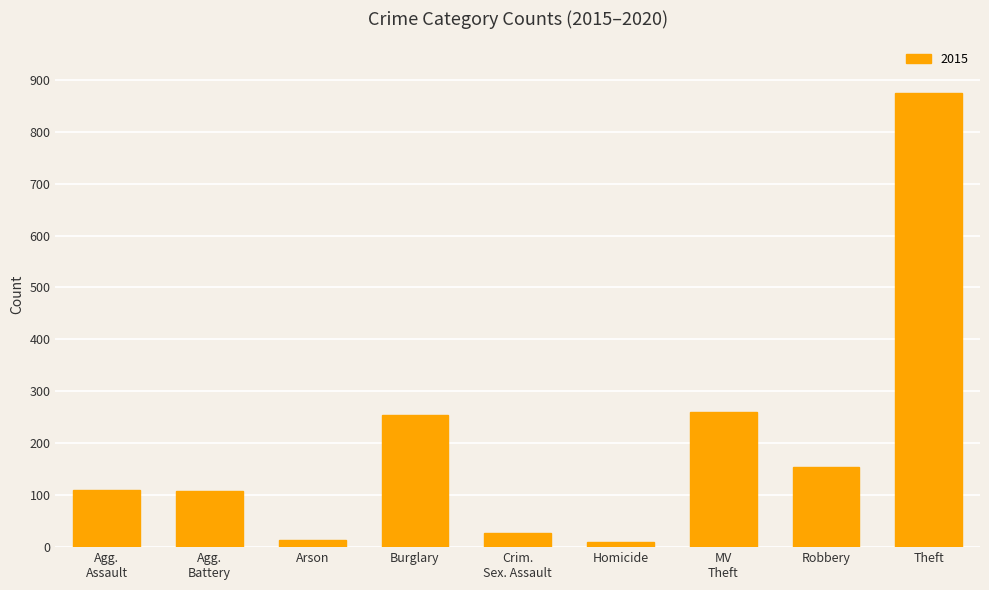

What is the difference between the second highest and minimum values?

252